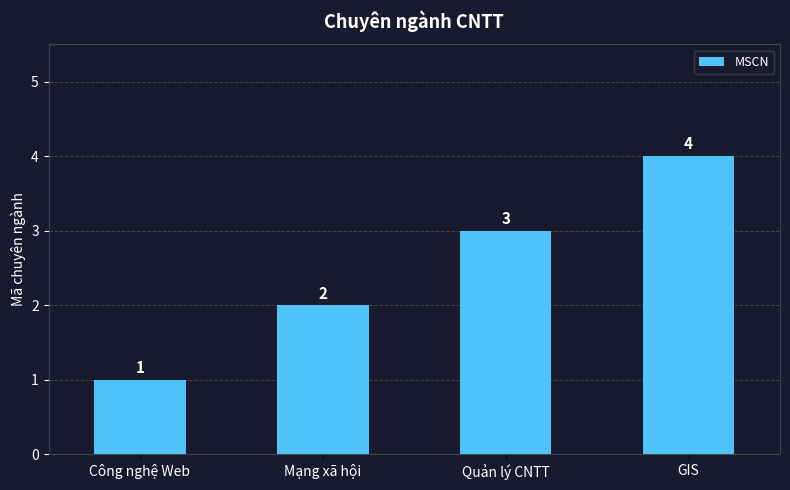

At which label is the value closest to 2?

Mạng xã hội